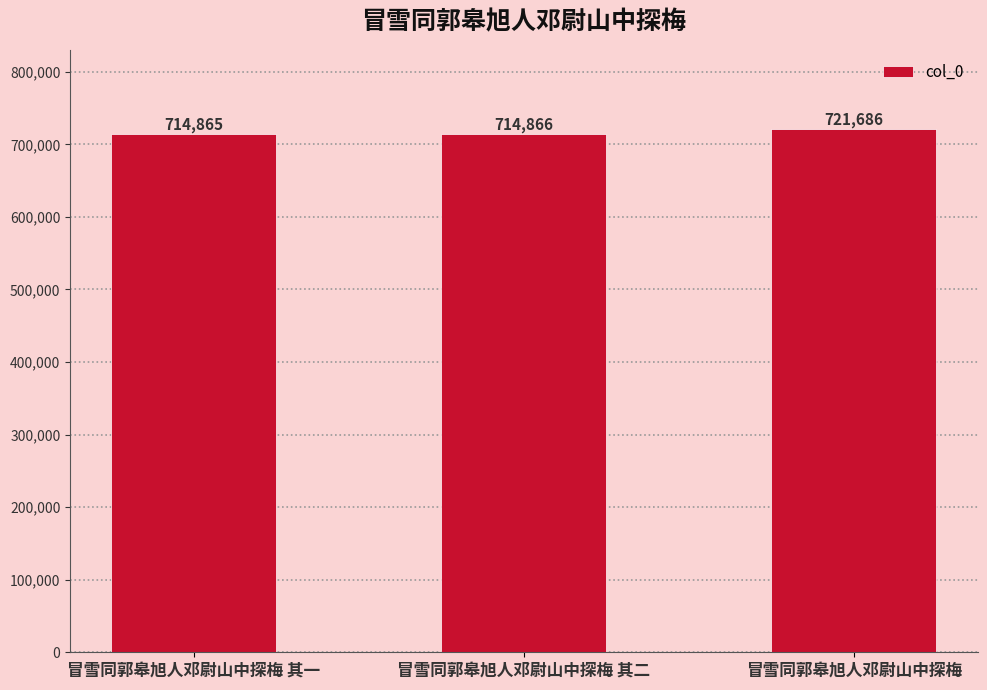

What is the average value?

717139